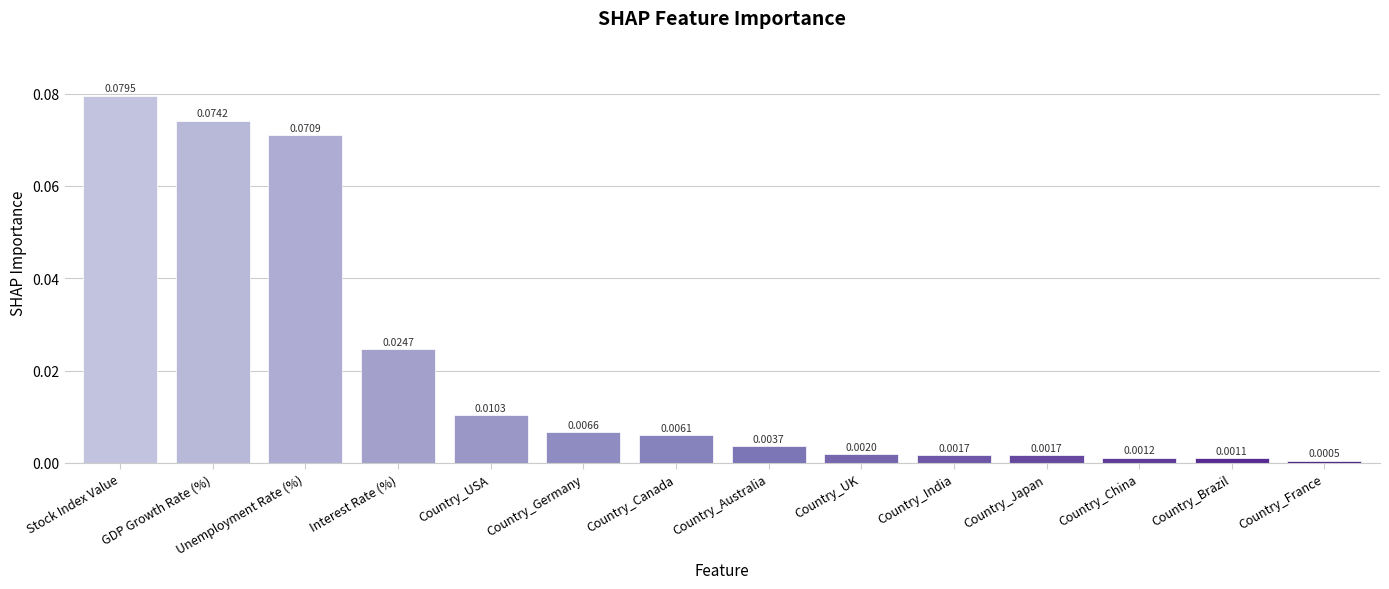

Between Country_France and Country_China, which is larger?

Country_China